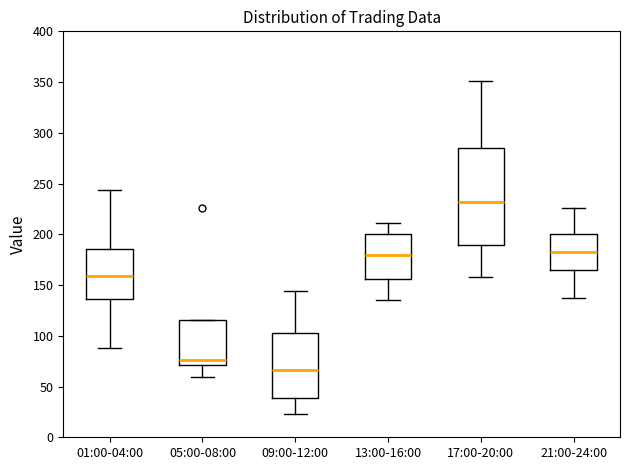

Where does the median line of the box for 21:00-24:00 sit on the y-axis? The values are not printed on the chart, so give them approximately, as read against the axis.

185